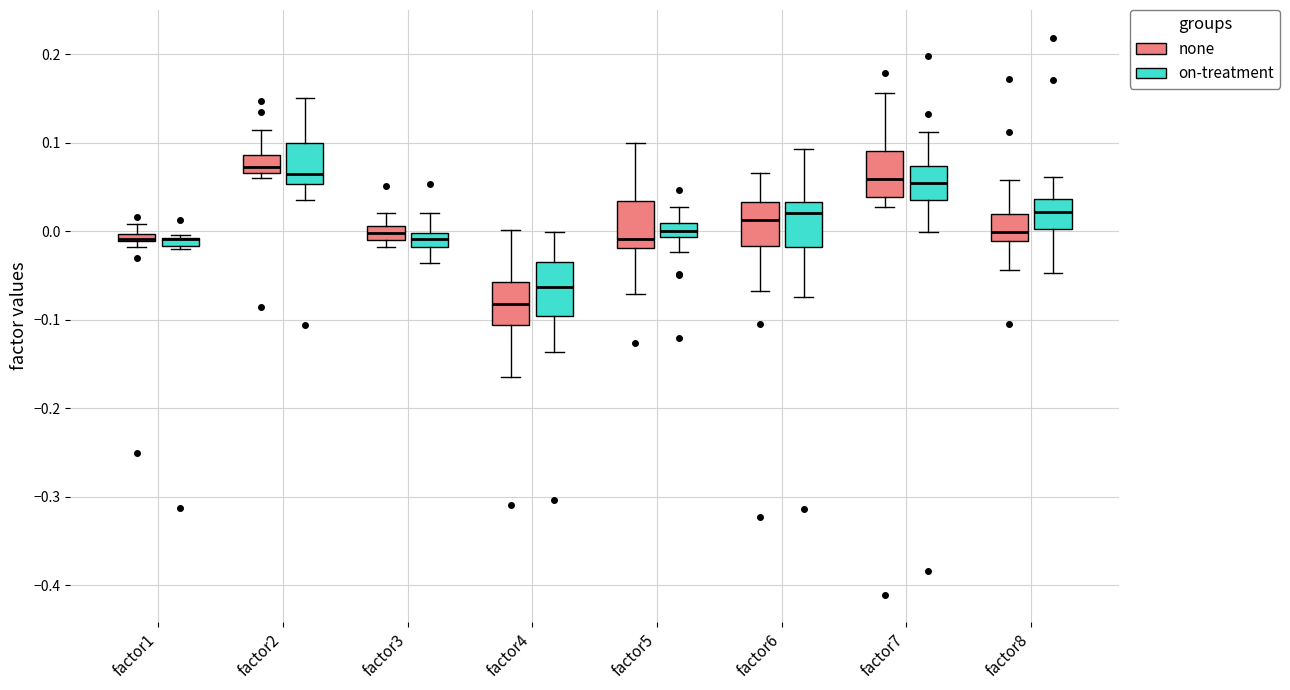

Where does the upper whisker of the box for factor5 (on-treatment) end on the y-axis? The values are not printed on the chart, so give them approximately, as read against the axis.

0.03